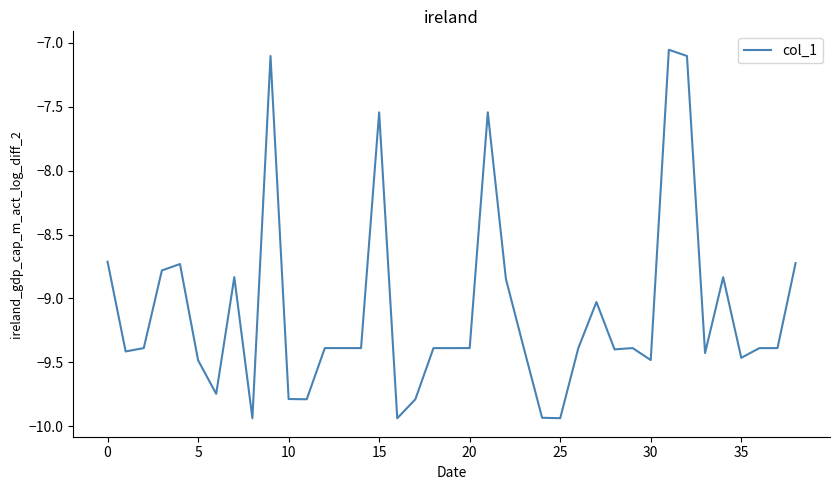

What is the difference between the maximum and minimum values?

2.9